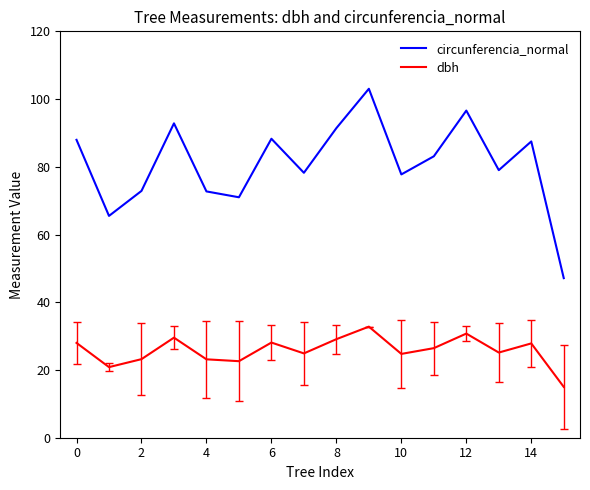

What is the difference between the second highest and minimum values in the circunferencia_normal series?

49.5